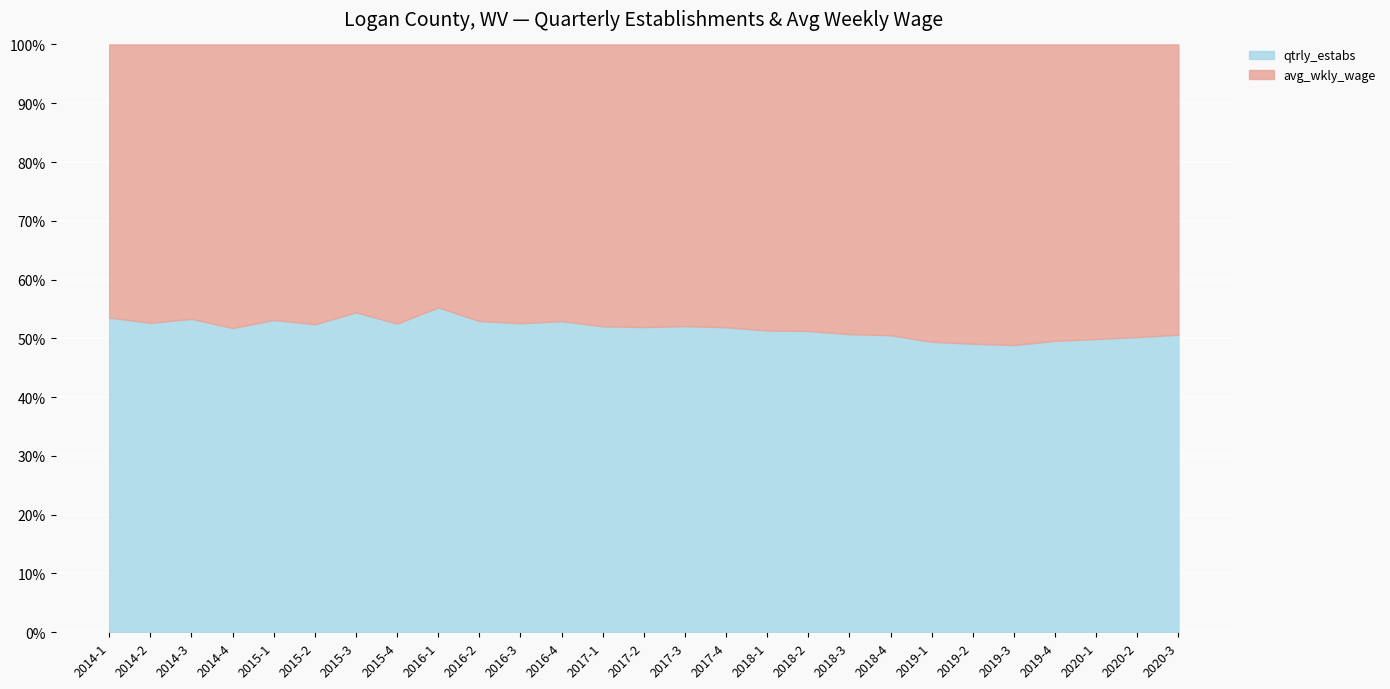

Reading left to right, list all the values displayed in this chart.

qtrly_estabs: 2014-1=900	2014-2=898	2014-3=892	2014-4=887	2015-1=891	2015-2=886	2015-3=880	2015-4=881	2016-1=864	2016-2=864	2016-3=860	2016-4=857	2017-1=850	2017-2=854	2017-3=864	2017-4=866	2018-1=863	2018-2=862	2018-3=854	2018-4=851	2019-1=839	2019-2=831	2019-3=830	2019-4=830	2020-1=826	2020-2=815	2020-3=825
avg_wkly_wage: 2014-1=781	2014-2=808	2014-3=781	2014-4=827	2015-1=786	2015-2=805	2015-3=737	2015-4=797	2016-1=699	2016-2=768	2016-3=776	2016-4=762	2017-1=783	2017-2=791	2017-3=795	2017-4=803	2018-1=818	2018-2=820	2018-3=830	2018-4=833	2019-1=859	2019-2=862	2019-3=869	2019-4=844	2020-1=830	2020-2=808	2020-3=805